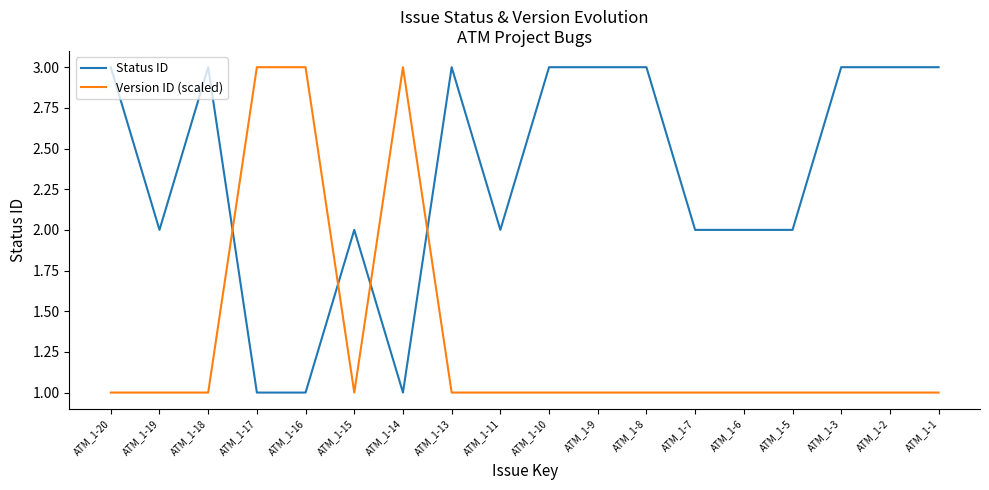

What is the smallest value displayed?

1